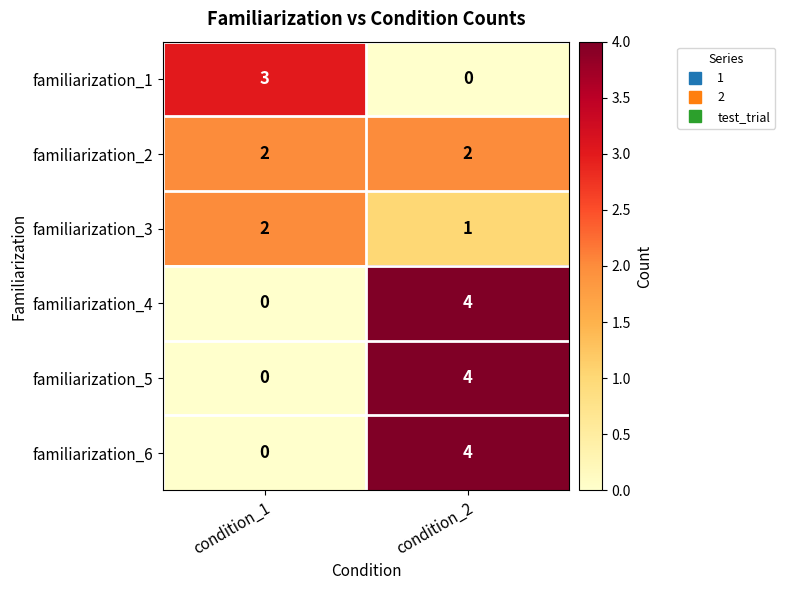

At which category does the chart reach its peak across all series?

condition_2